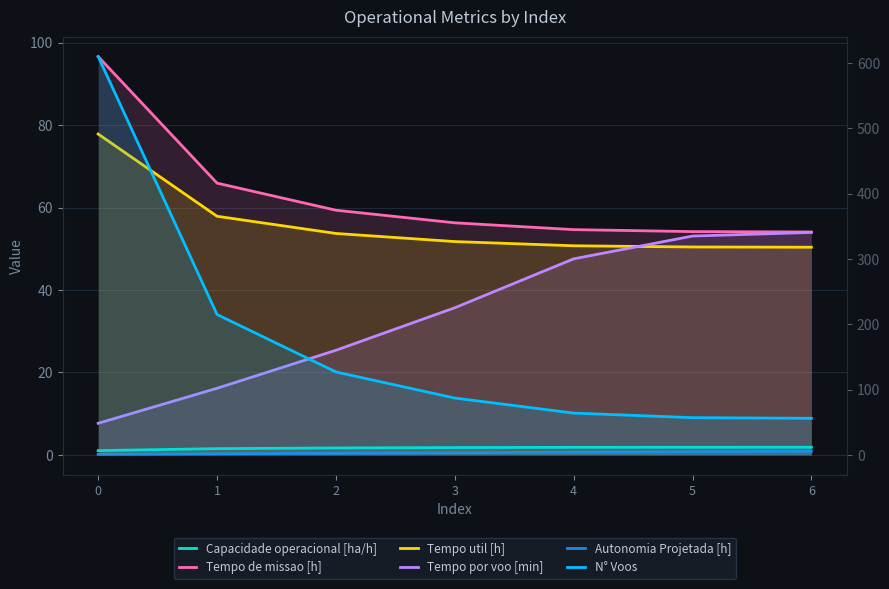

True or false: Tempo util [h] has a value of 53.7 at 2.

True